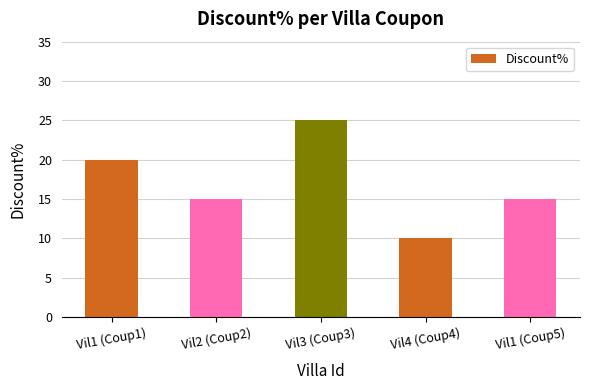

Is it true that the value at Vil4 (Coup4) is 10?

True